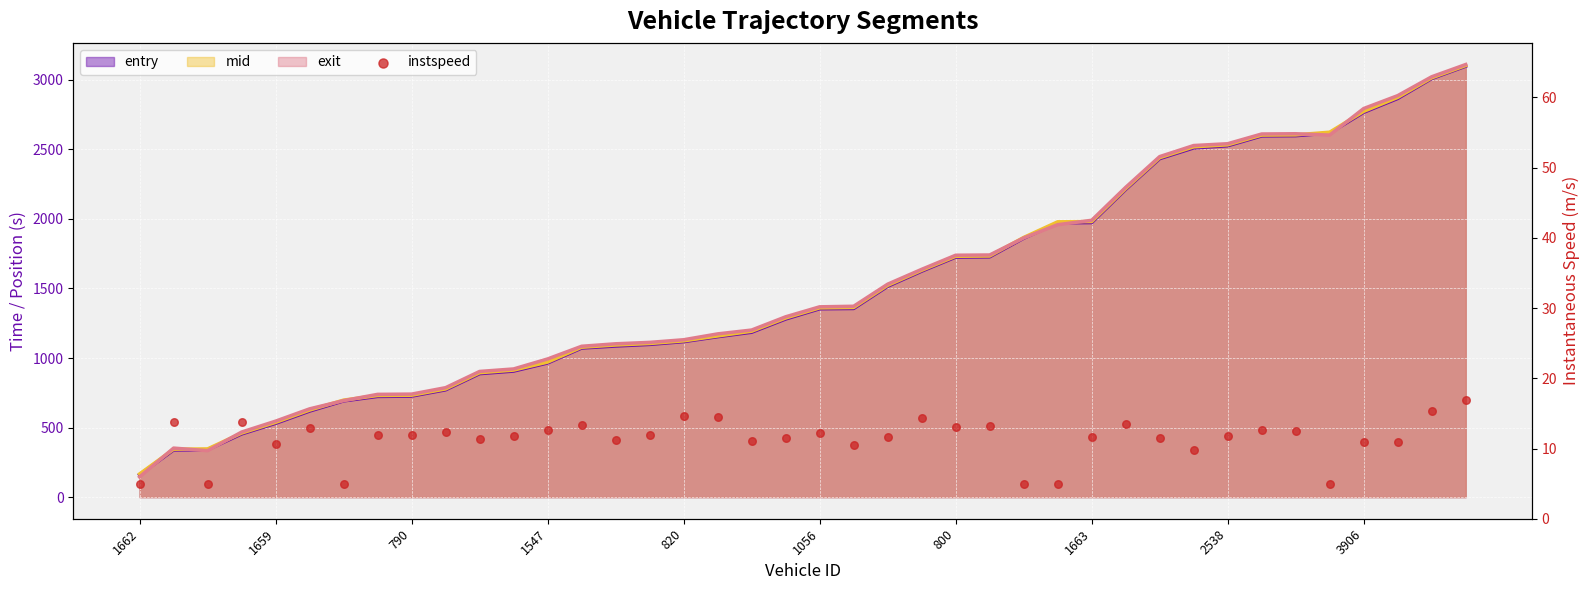

What is the change in value from 22 to 36?

-0.6